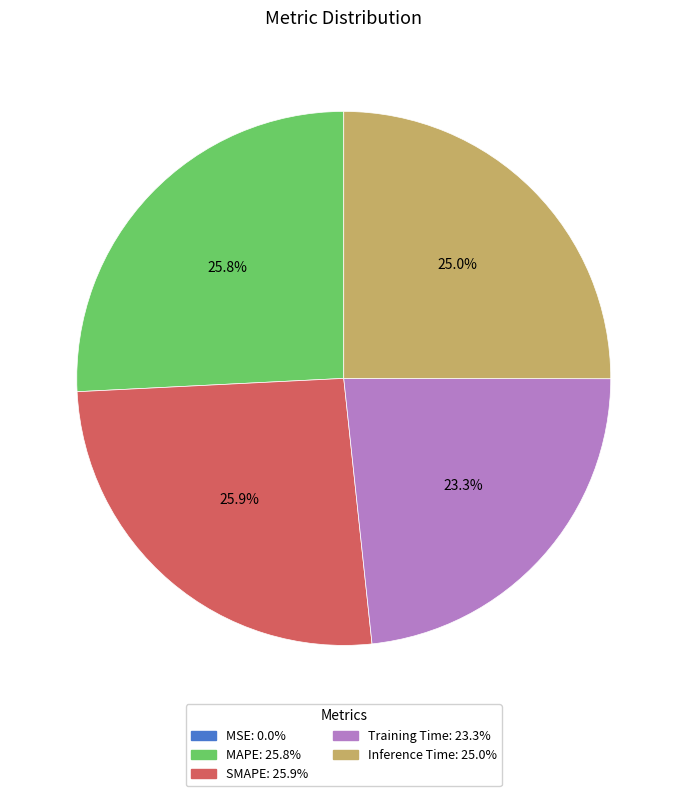

To the nearest percent, what is the combined percentage of MAPE and Inference Time?

51%